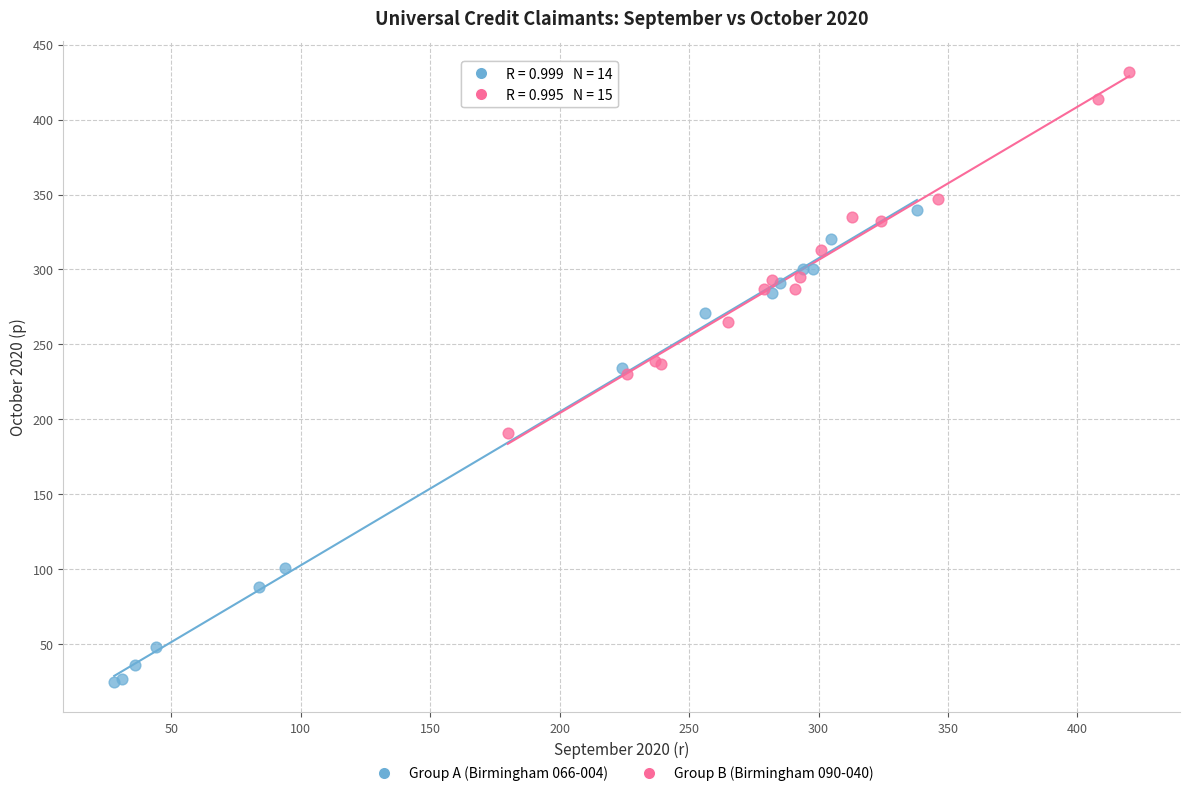

Which series has the largest Y range (max minus min)?

Group A (Birmingham 066-004)